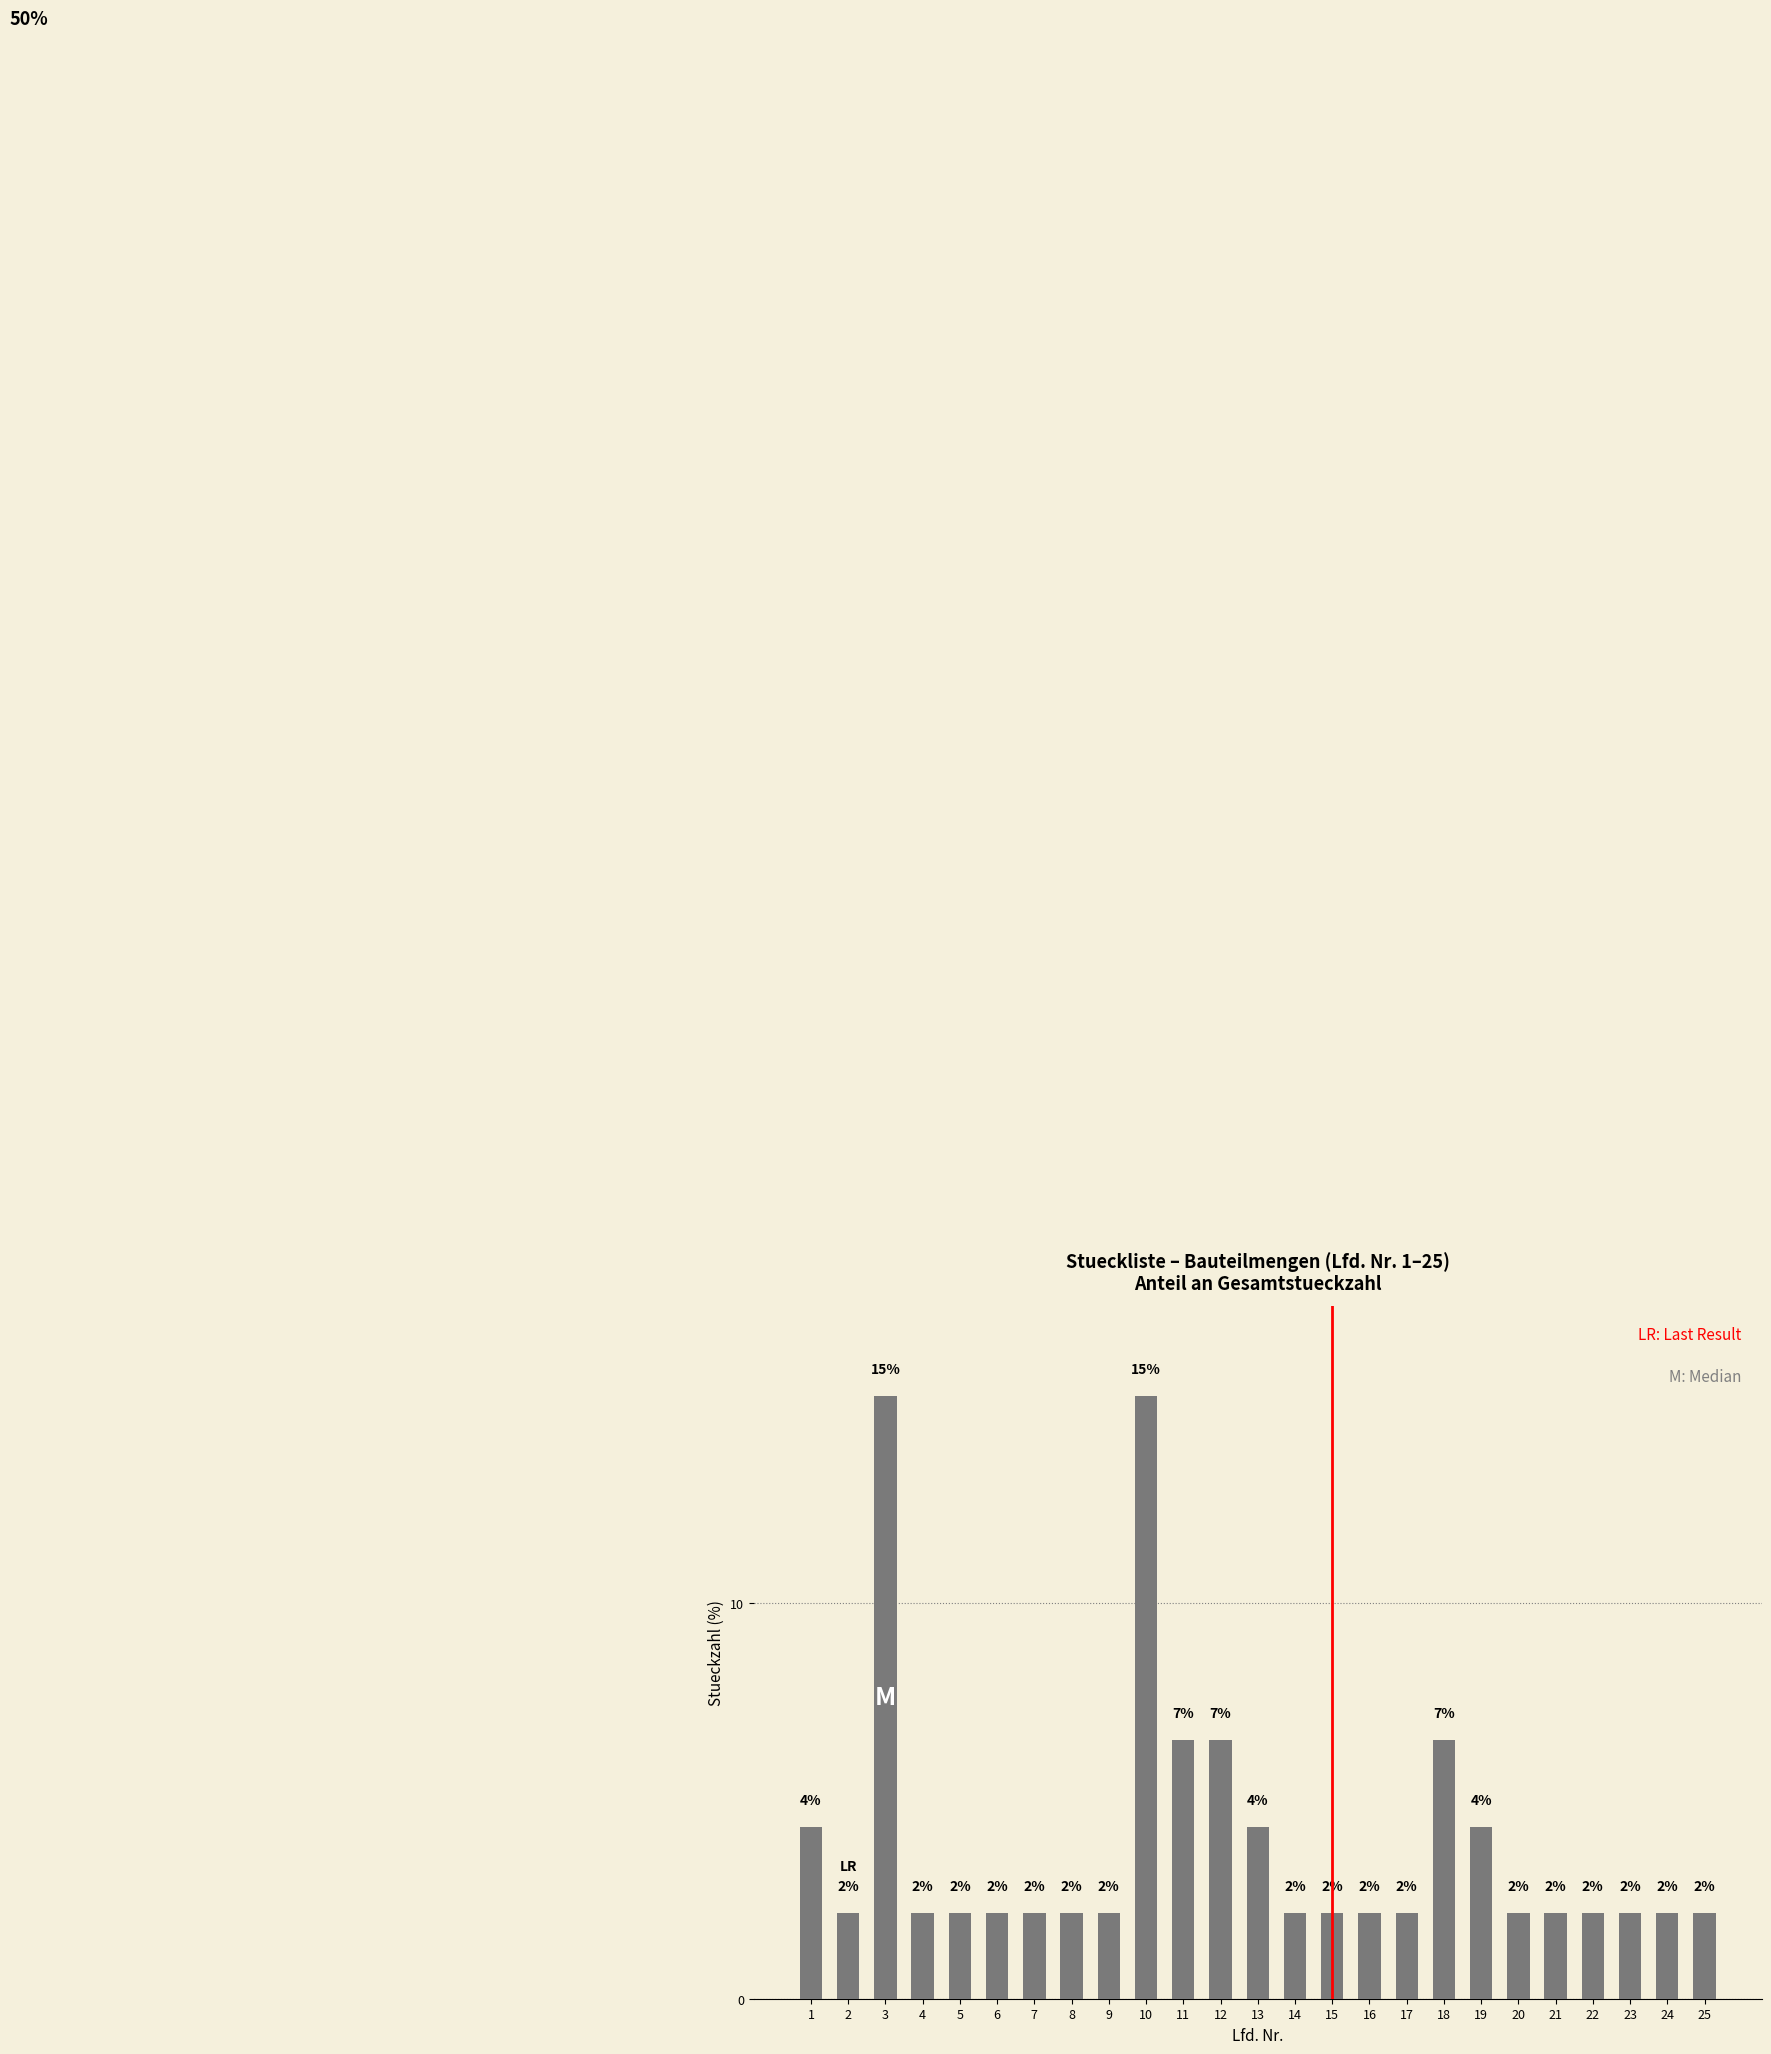

Reading left to right, extract all data points from this chart.

1=4.3	2=2.2	3=15.2	4=2.2	5=2.2	6=2.2	7=2.2	8=2.2	9=2.2	10=15.2	11=6.5	12=6.5	13=4.3	14=2.2	15=2.2	16=2.2	17=2.2	18=6.5	19=4.3	20=2.2	21=2.2	22=2.2	23=2.2	24=2.2	25=2.2